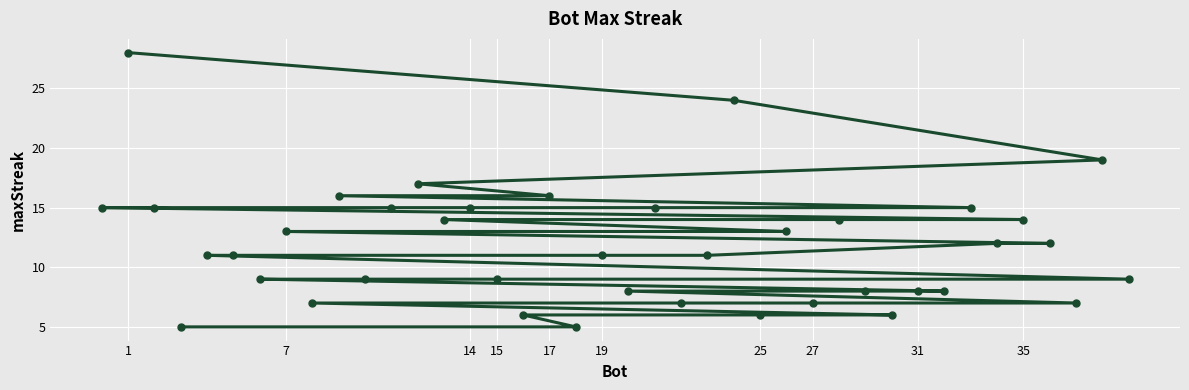

Reading right to left, extract all data points from this chart.

9	19	7	12	14	12	15	8	8	6	8	14	7	13	6	24	11	7	15	8	11	5	16	6	9	15	14	17	15	9	16	7	13	9	11	11	5	15	28	15